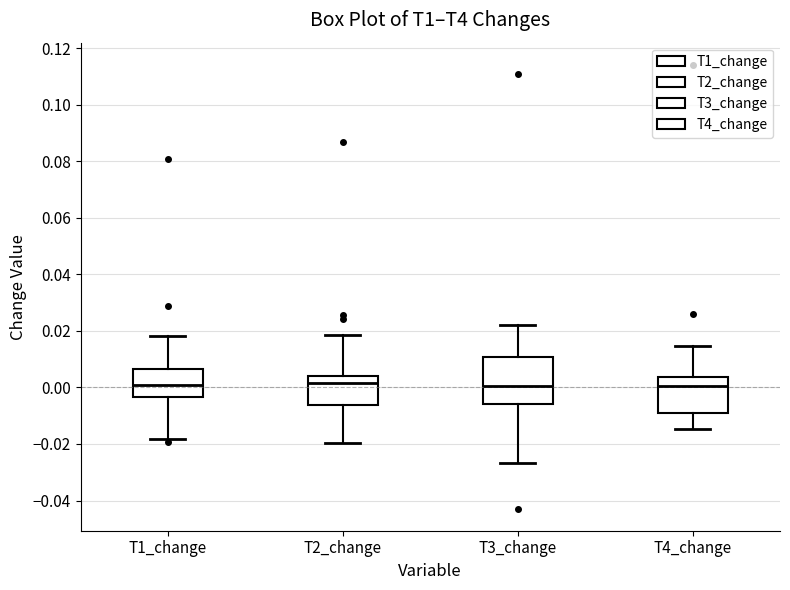

Comparing the boxes themselves (not the whiskers), which one is the tallest?

T3_change